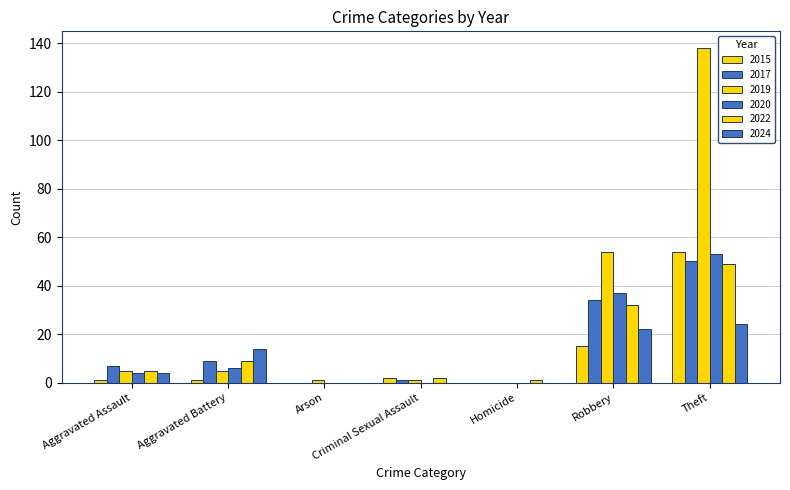

How many groups of bars are there?

7